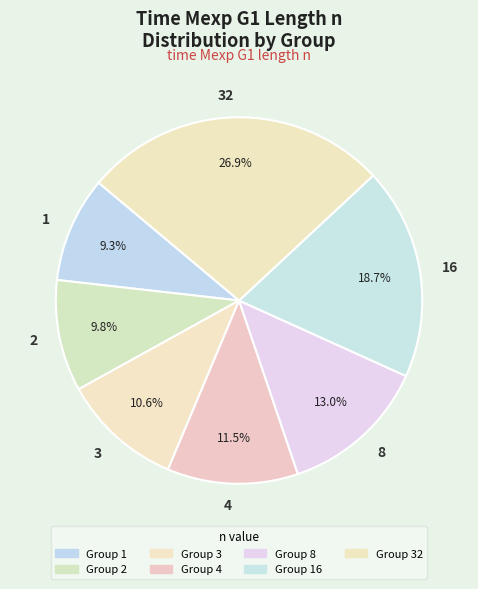

Which slice is the largest?

32